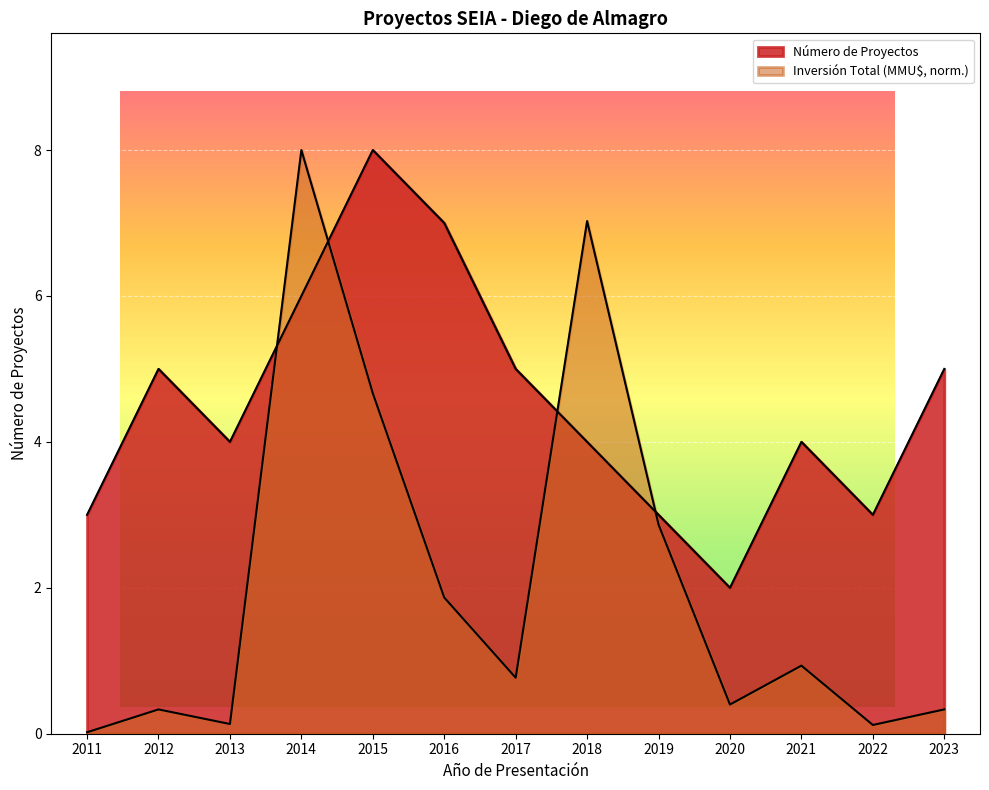

After their last crossing, which series has the higher values: Inversión Total (MMU$) or Número de Proyectos?

Número de Proyectos